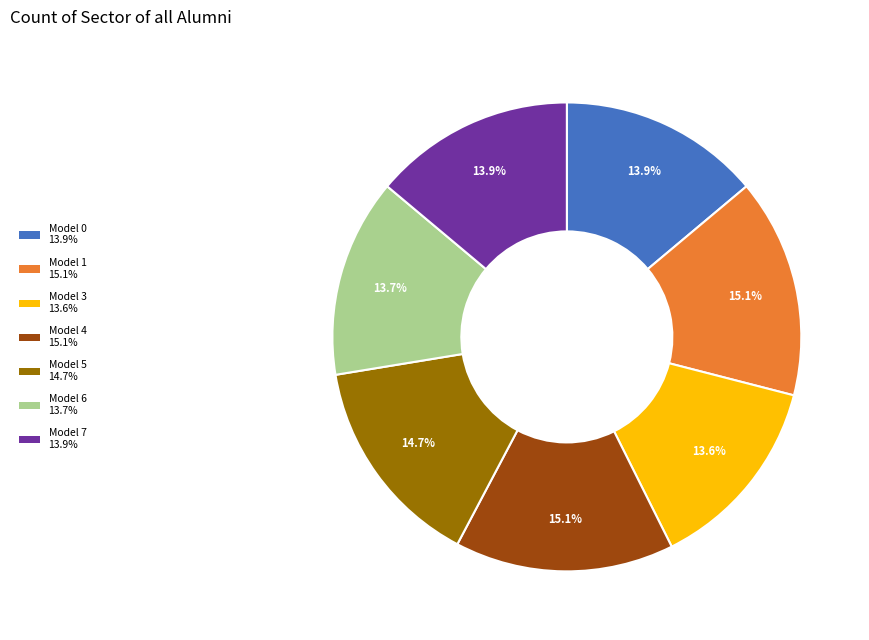

To the nearest percent, what is the average slice percentage?

14%